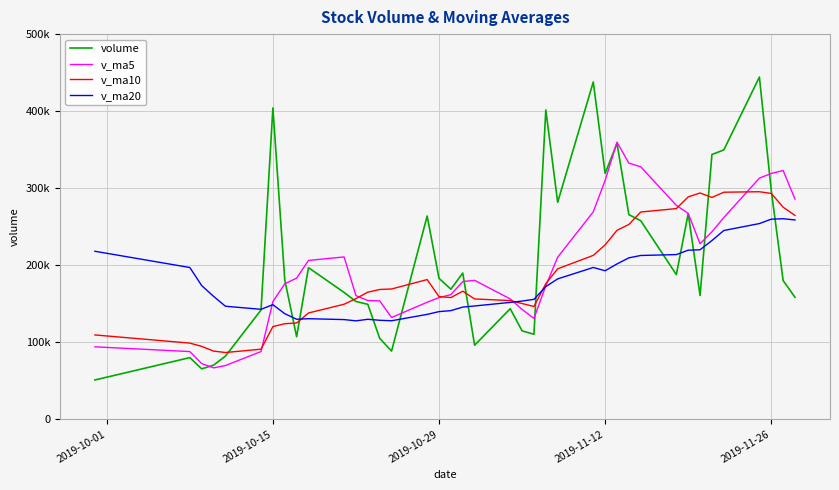

Where does the volume series first go above 180034?

2019-10-15